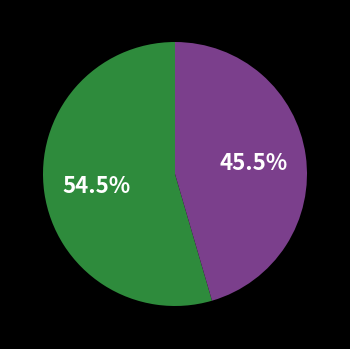

Does any single category account for the majority?

Yes